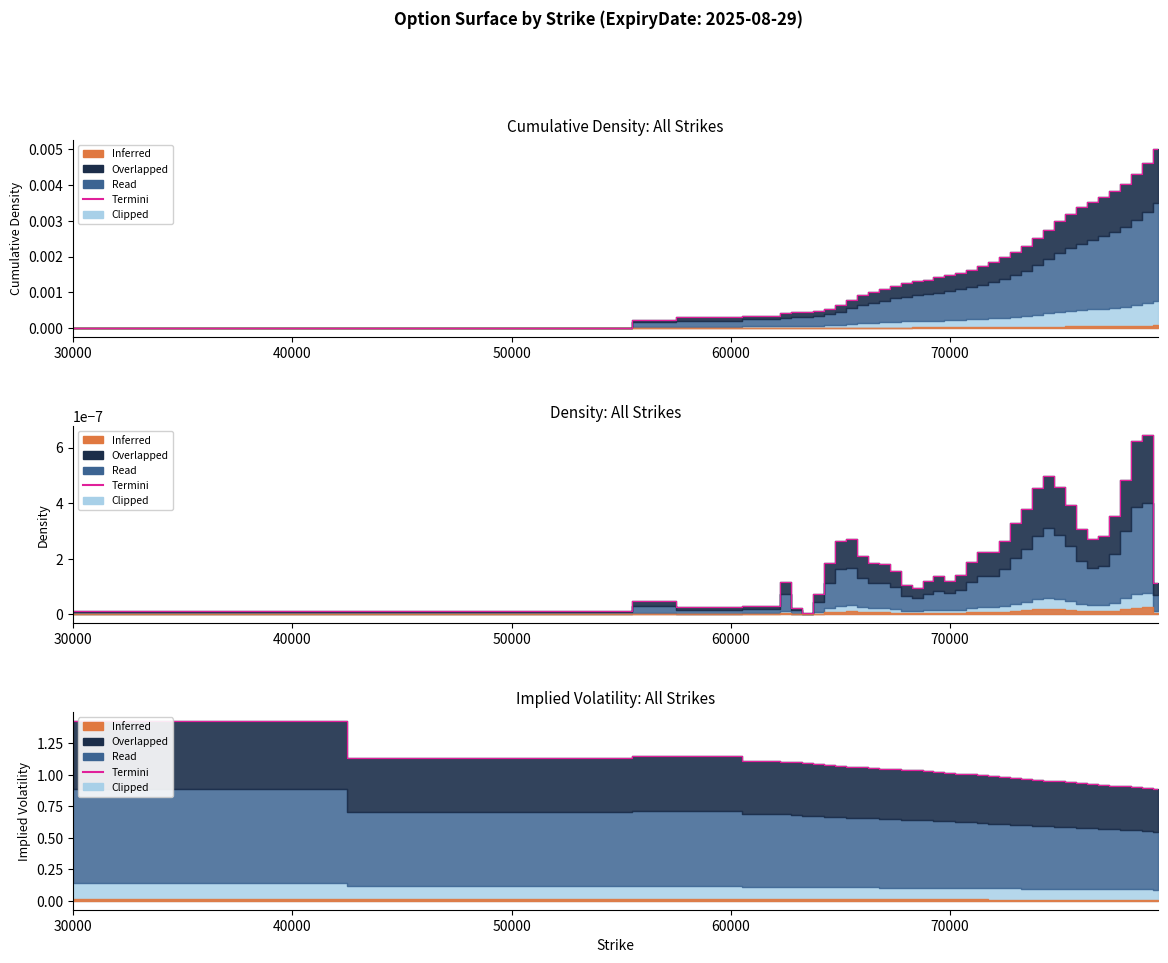

True or false: there are more than 0 points higher than both neighbors.

True